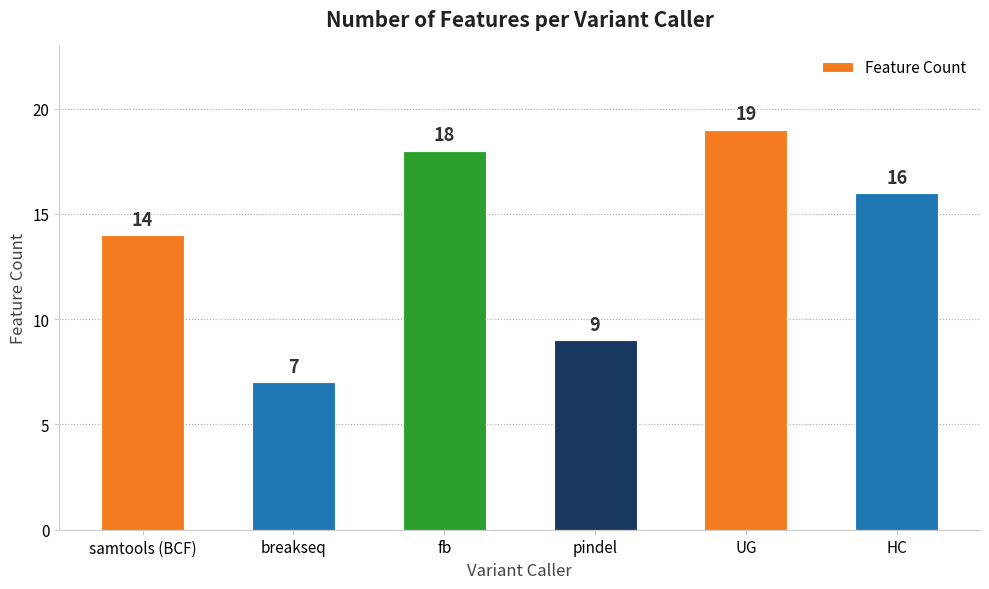

Reading left to right, what are all the values shown in this chart?

samtools (BCF)=14	breakseq=7	fb=18	pindel=9	UG=19	HC=16